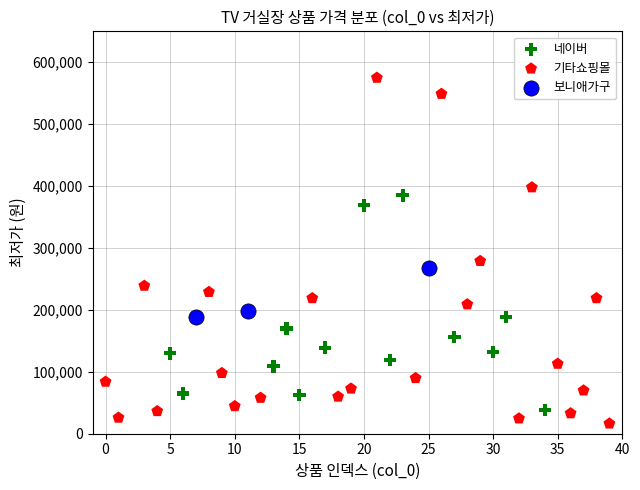

Which series reaches the maximum Y coordinate?

기타쇼핑몰